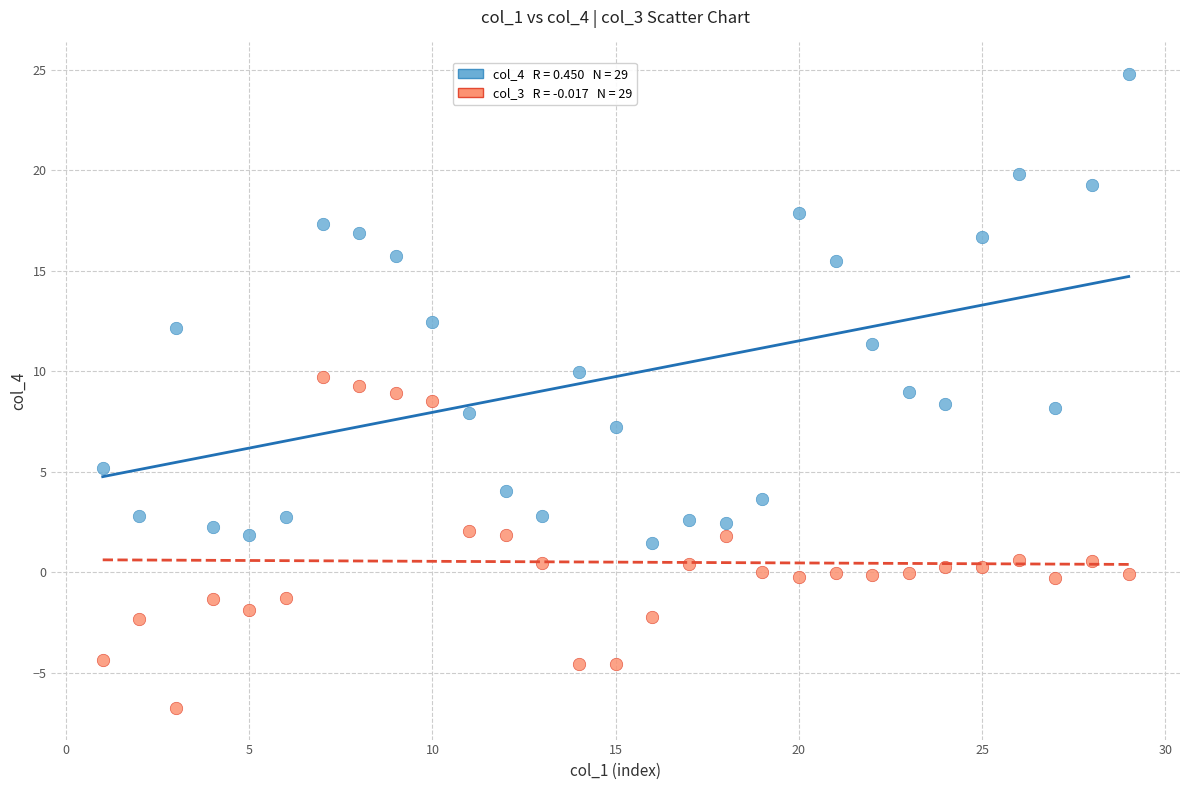

Across all data points, what is the range of Y values (max minus min)?

31.5